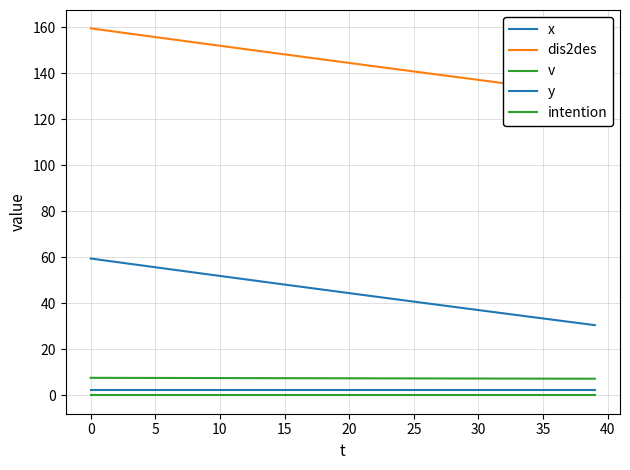

Which series changed the most between 38 and 39?

x